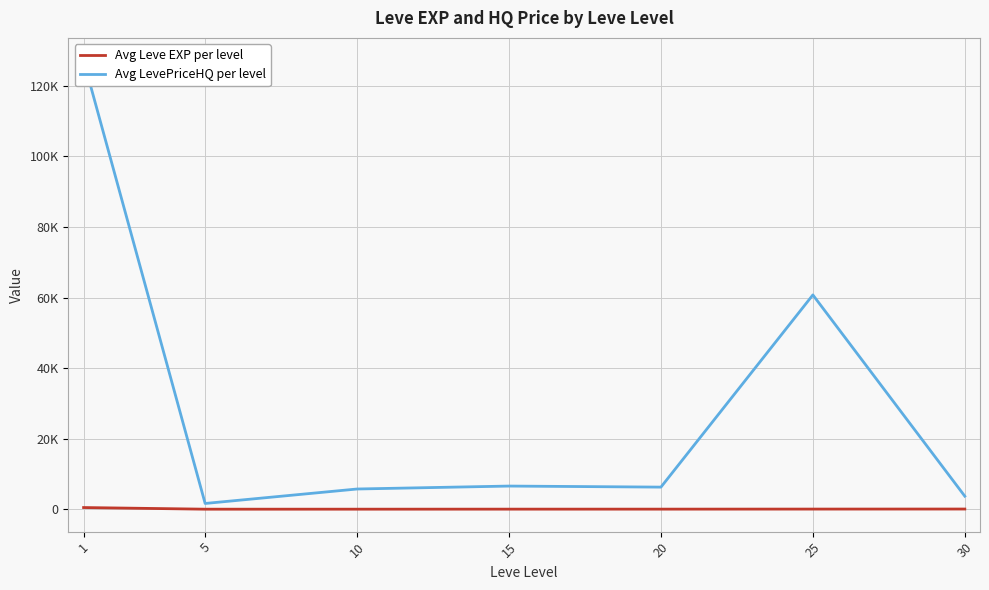

In Avg Leve EXP per level, how many points are lower than both neighbors (excluding endpoints)?

1